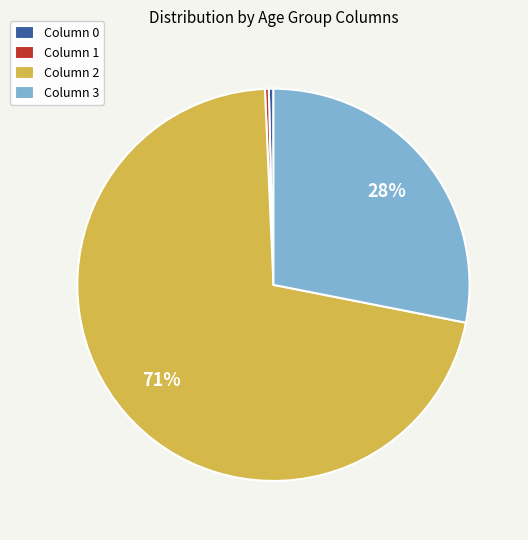

Is the sum of Column 3 and Column 0 greater than half?

No